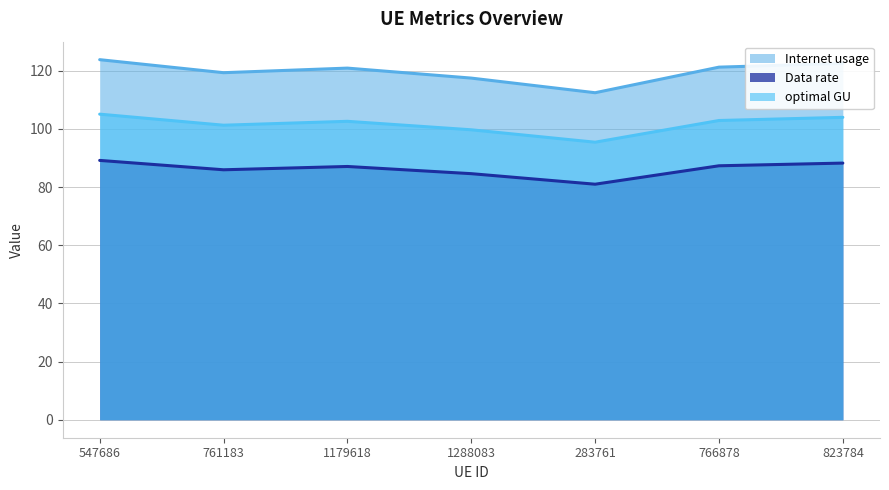

True or false: Data rate and optimal GU cross at least once.

False